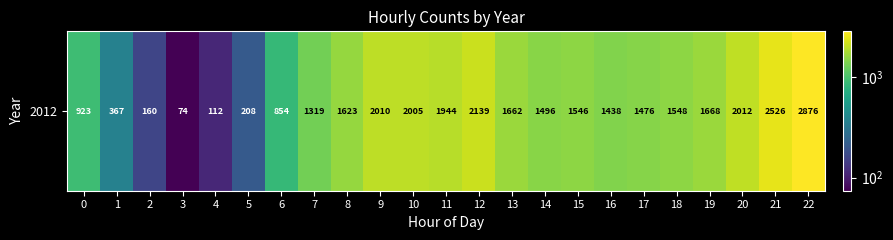

What is the sum of all values?

31986